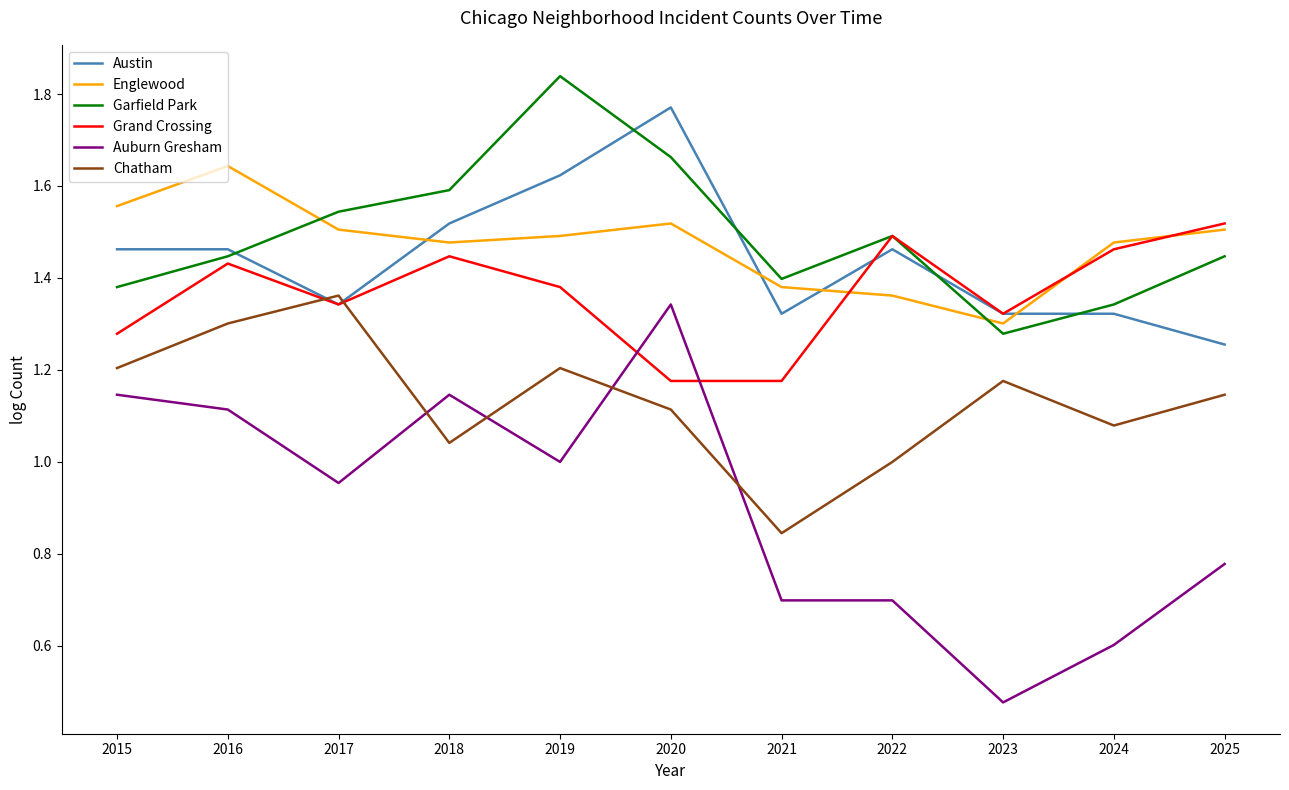

At which category does Grand Crossing reach its first local peak?

2016